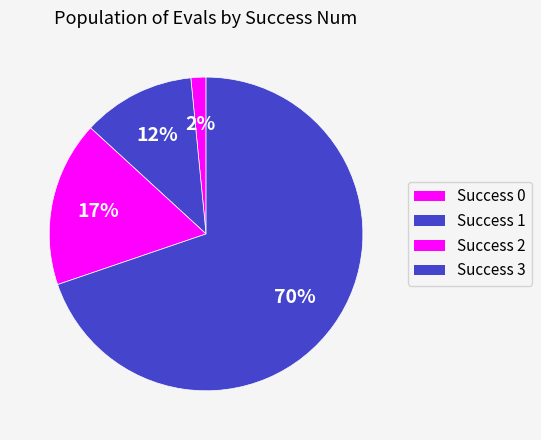

How many segments does this pie chart have?

4